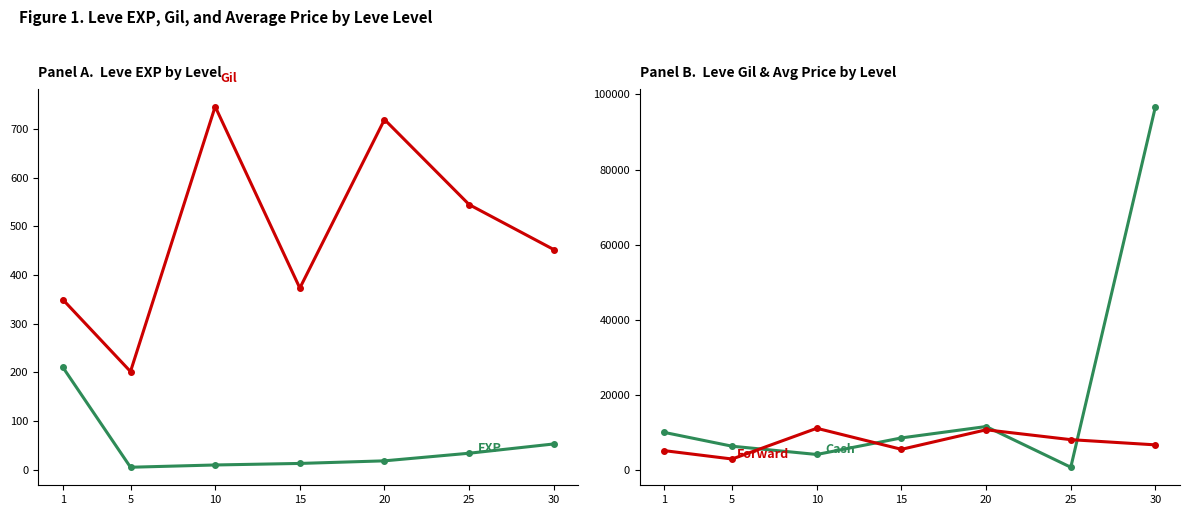

What is the difference between the maximum and minimum values in the Leve Gil series?

545.0